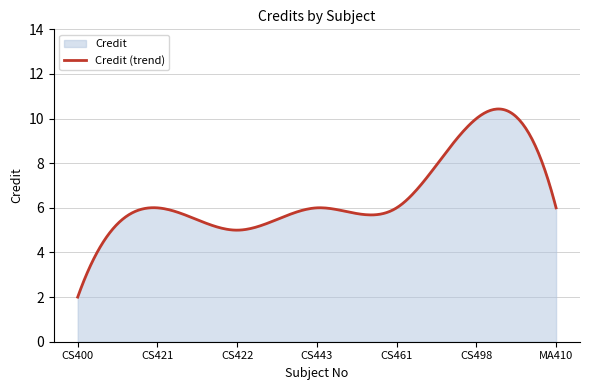

How many values are below 6?

2